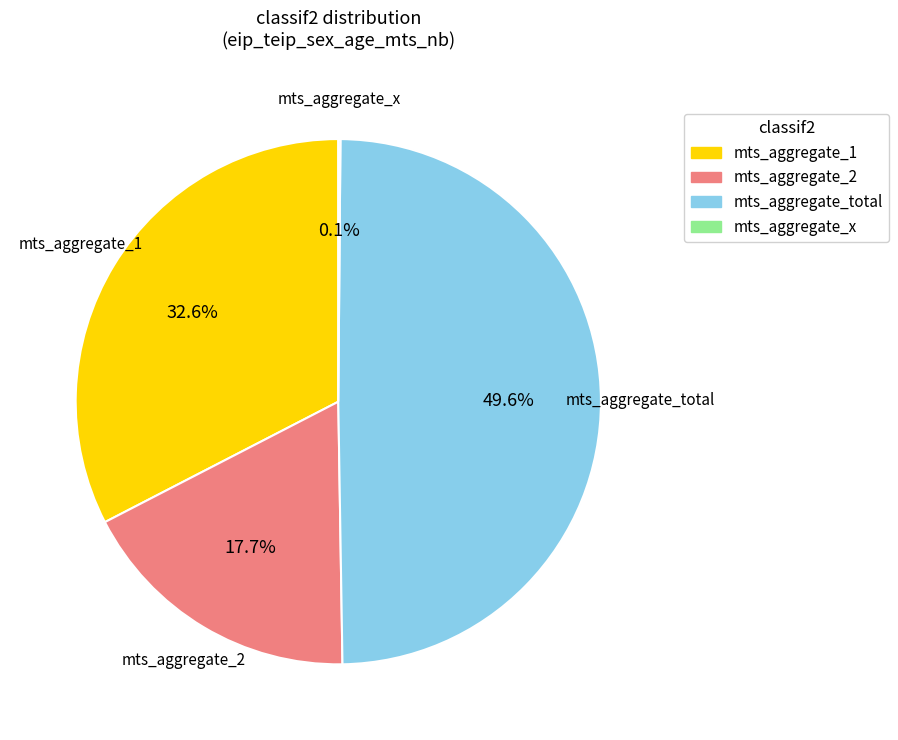

Is there a majority slice in this chart?

No